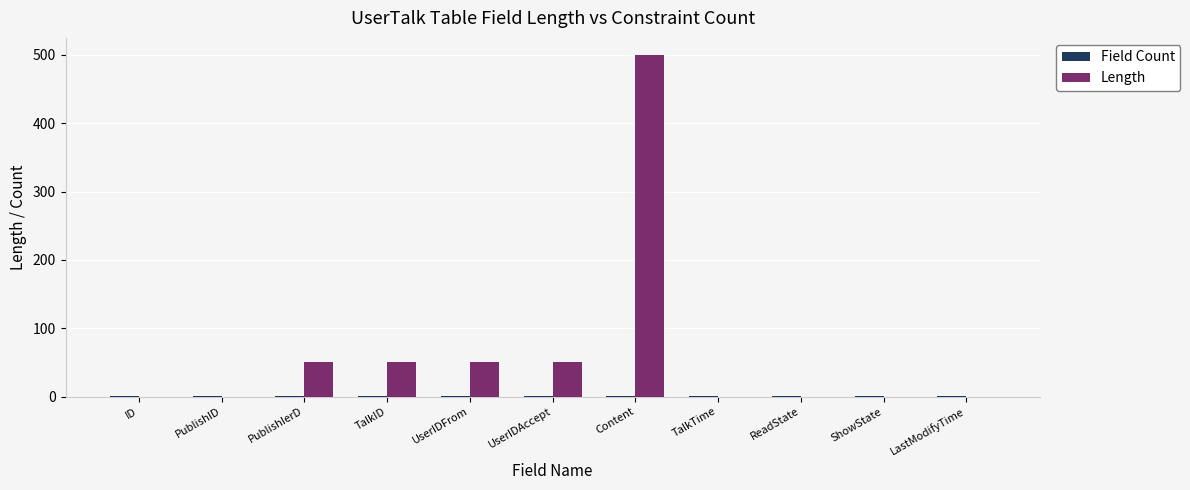

At which category does the chart reach its peak across all series?

Content